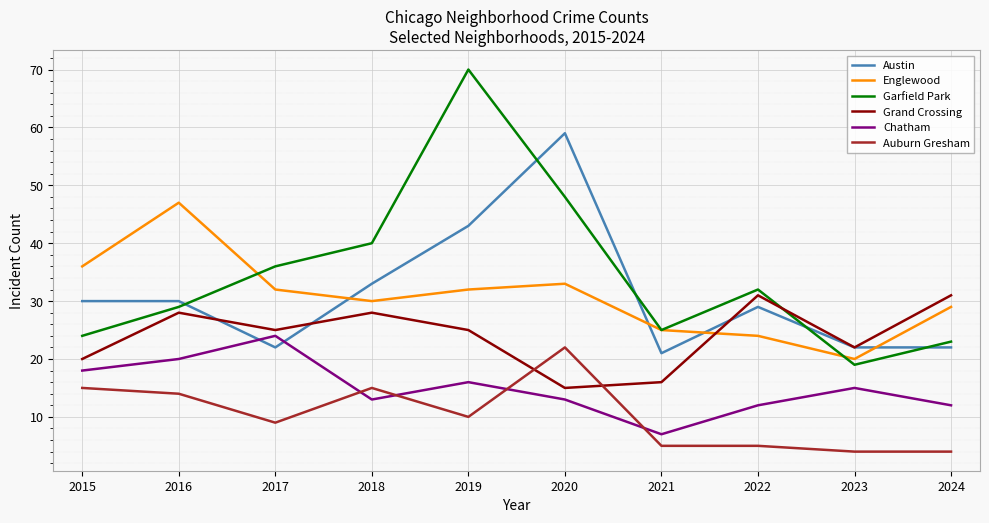

True or false: Chatham has a value of 7 at 2021.

True